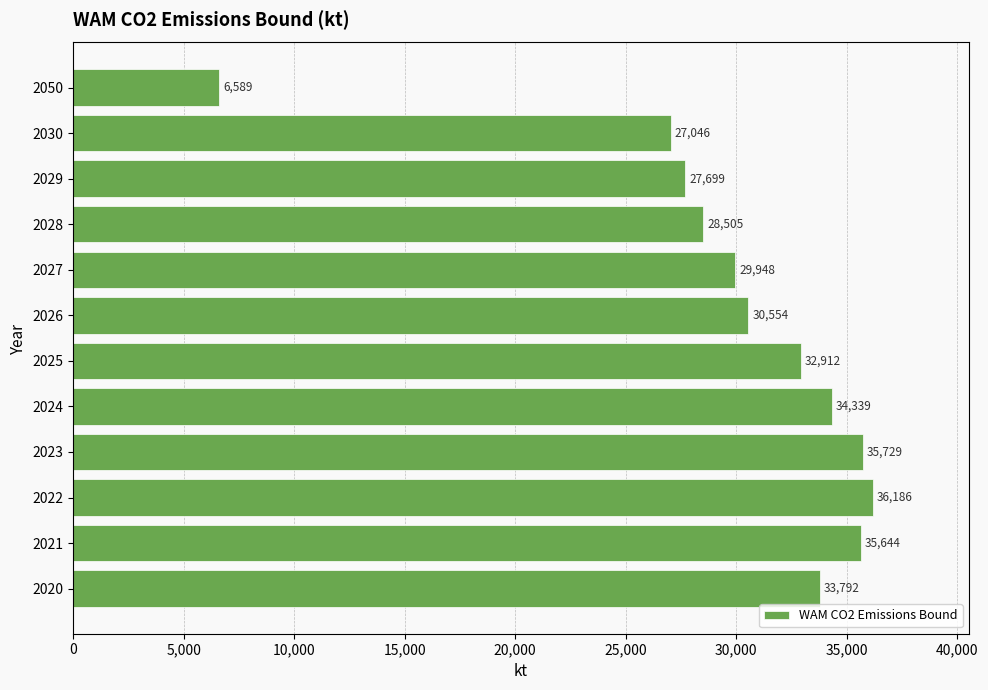

How many bars are there in total?

12